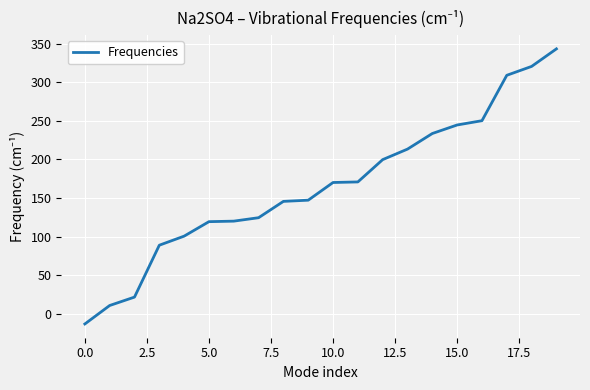

What is the maximum value shown in the chart?

343.2